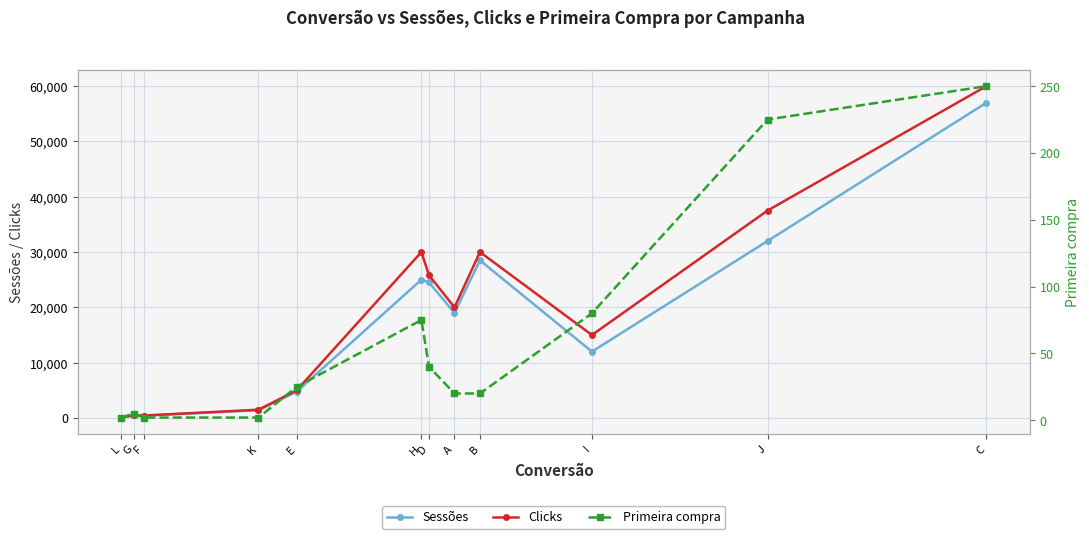

What is the lowest value of the Primeira compra series?

2